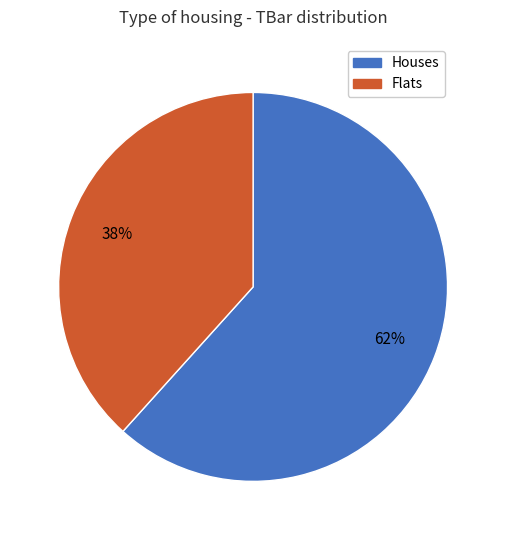

Count the number of slices in the pie.

2